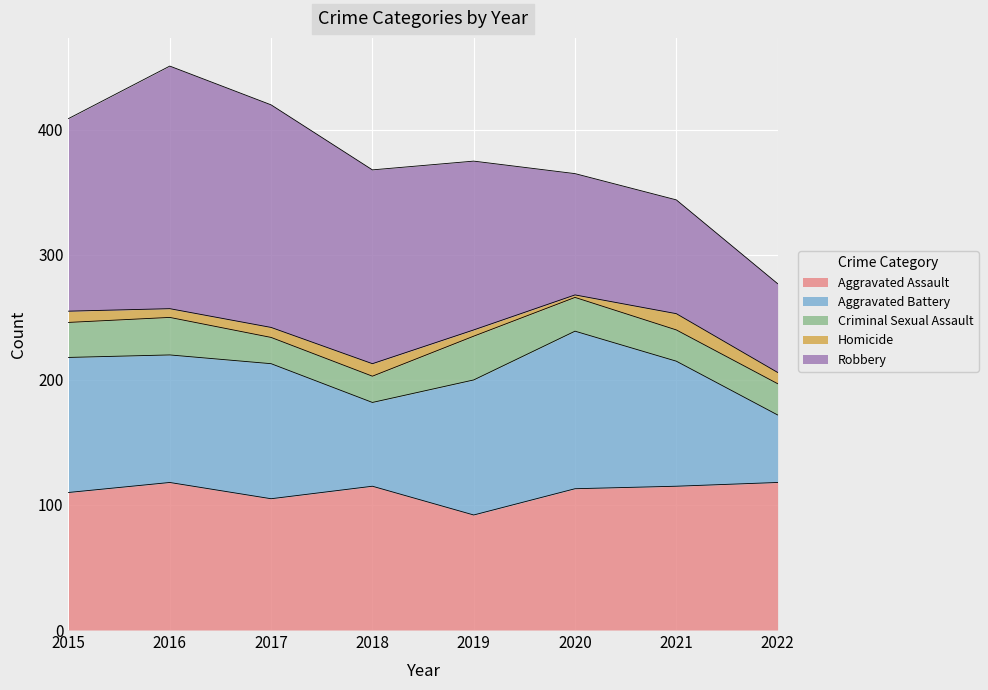

Between 2022 and 2015, which is larger?

2022